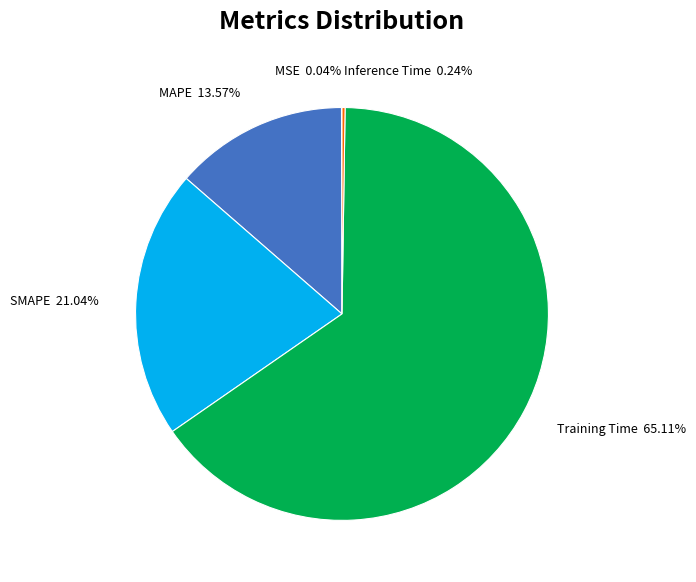

Between SMAPE and MAPE, which is larger?

SMAPE